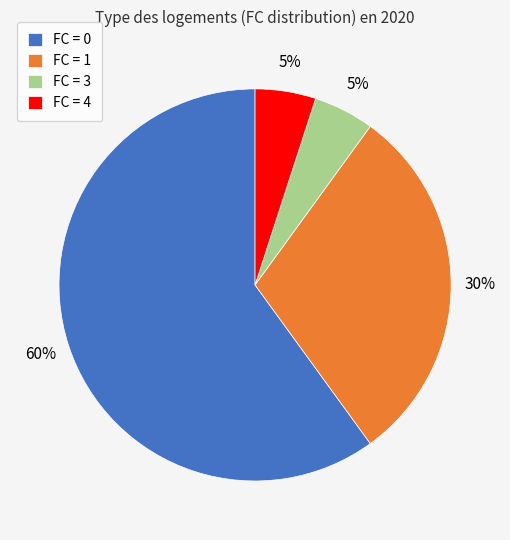

How many slices are in this pie chart?

4